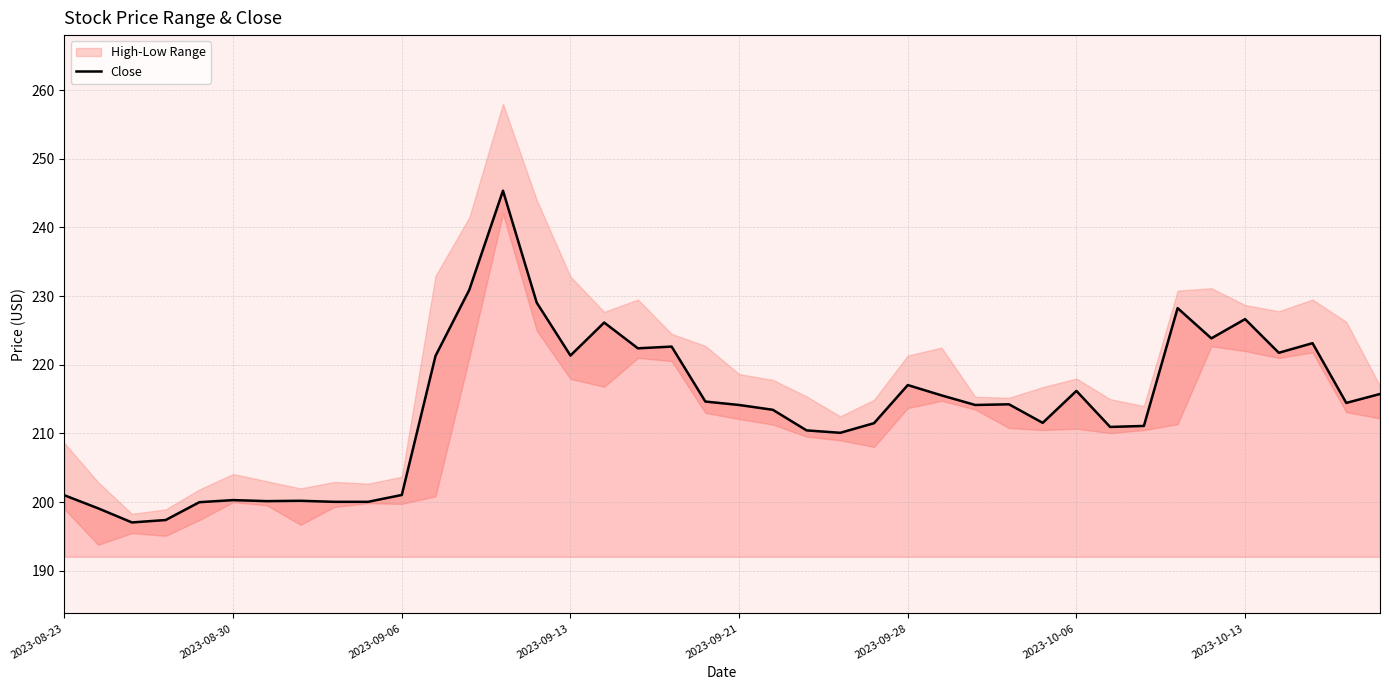

How many values are below 214?

18